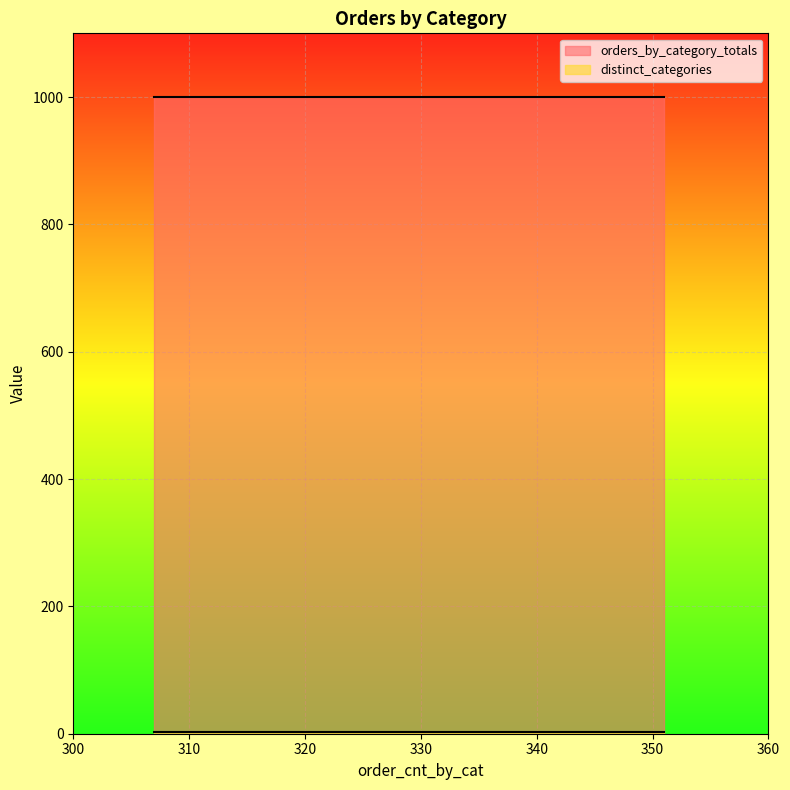

What is the lowest value of the orders_by_category_totals series?

1000